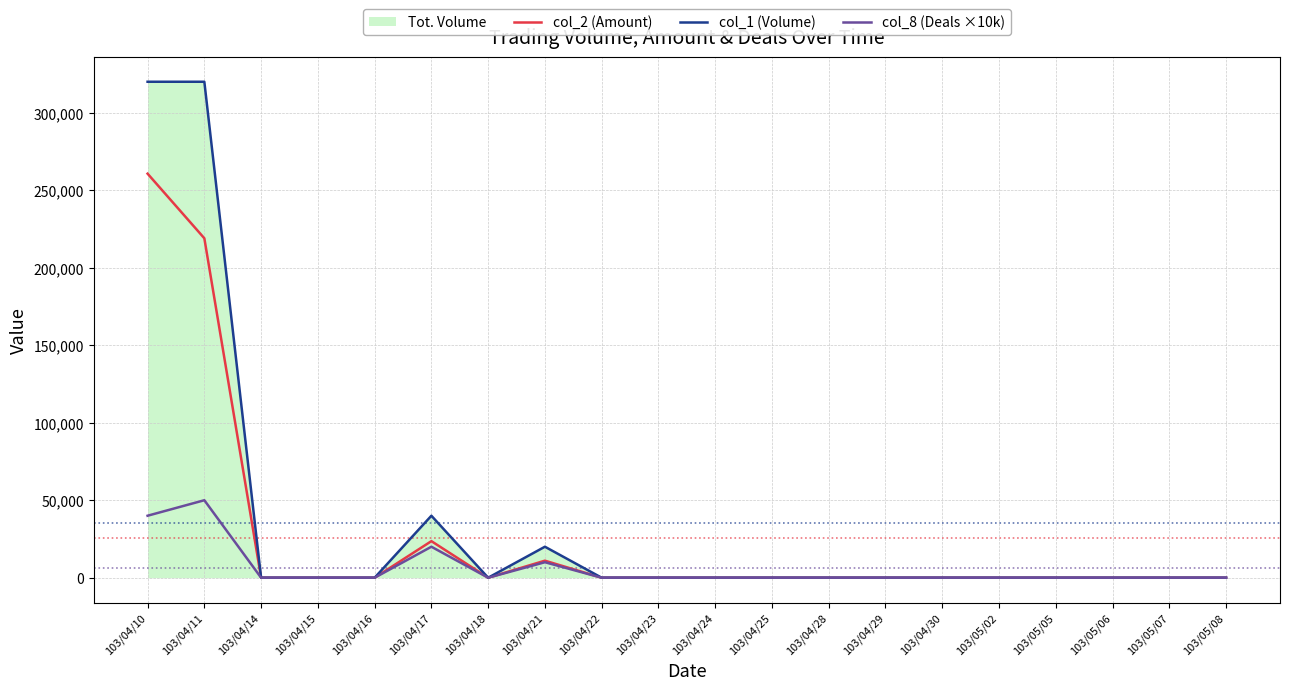

The value of col_1 (Volume) at 103/04/18 is 0. True or false?

True